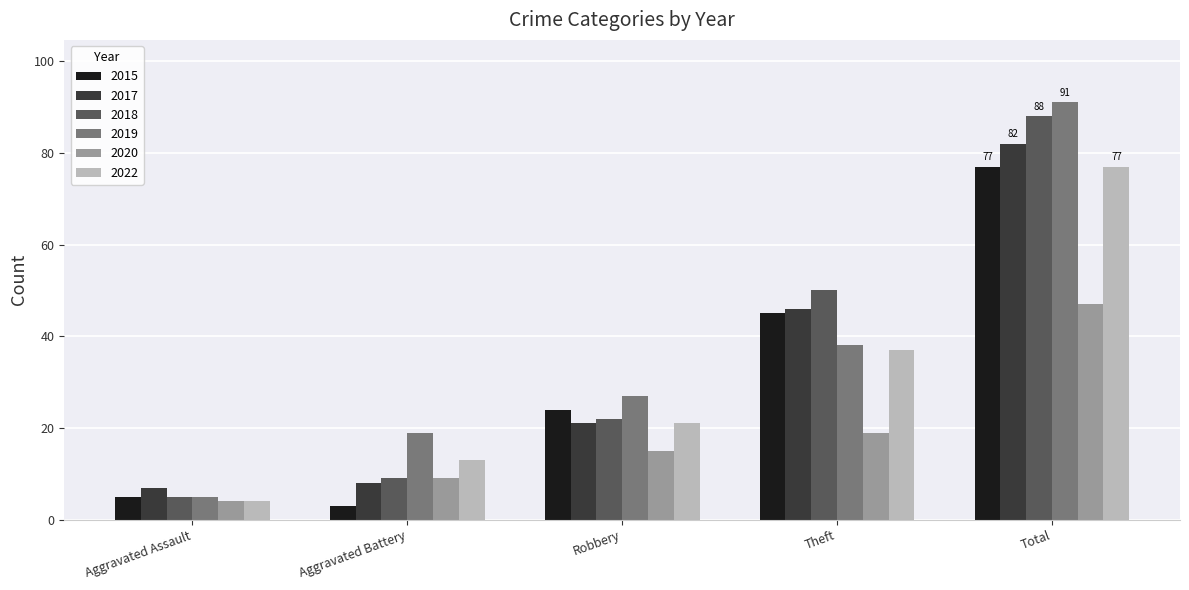

Is it true that 2019 equals 38 at Theft?

True